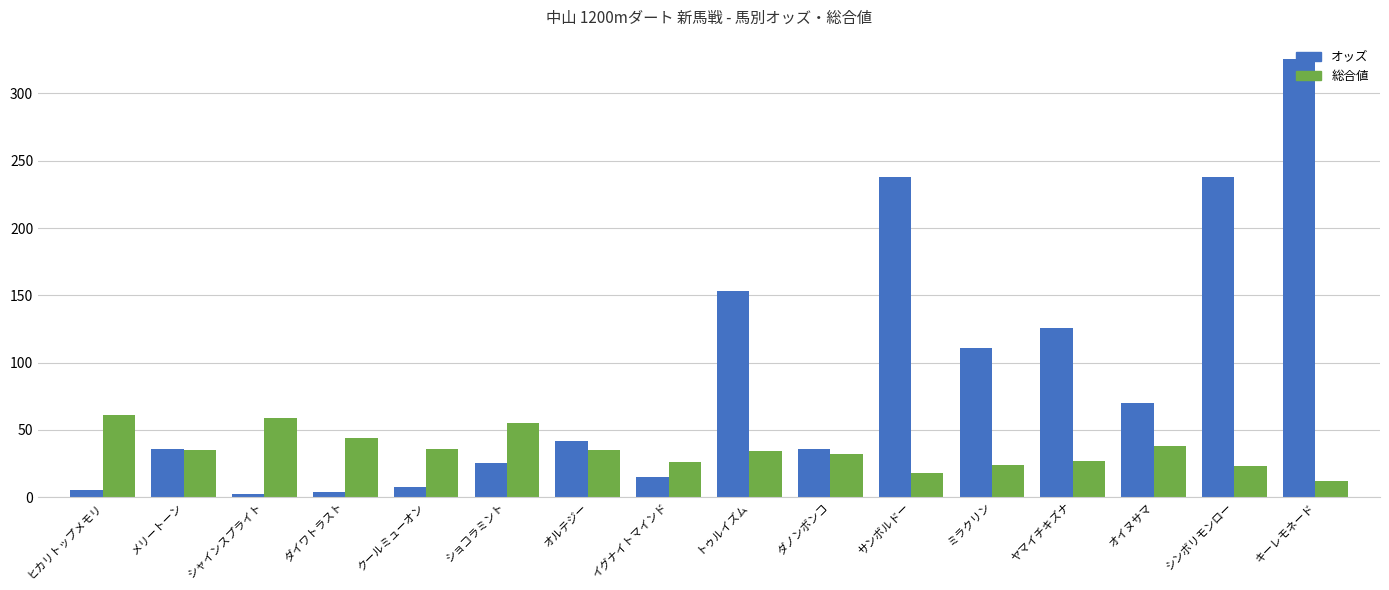

At which label does オッズ reach its peak?

キーレモネード